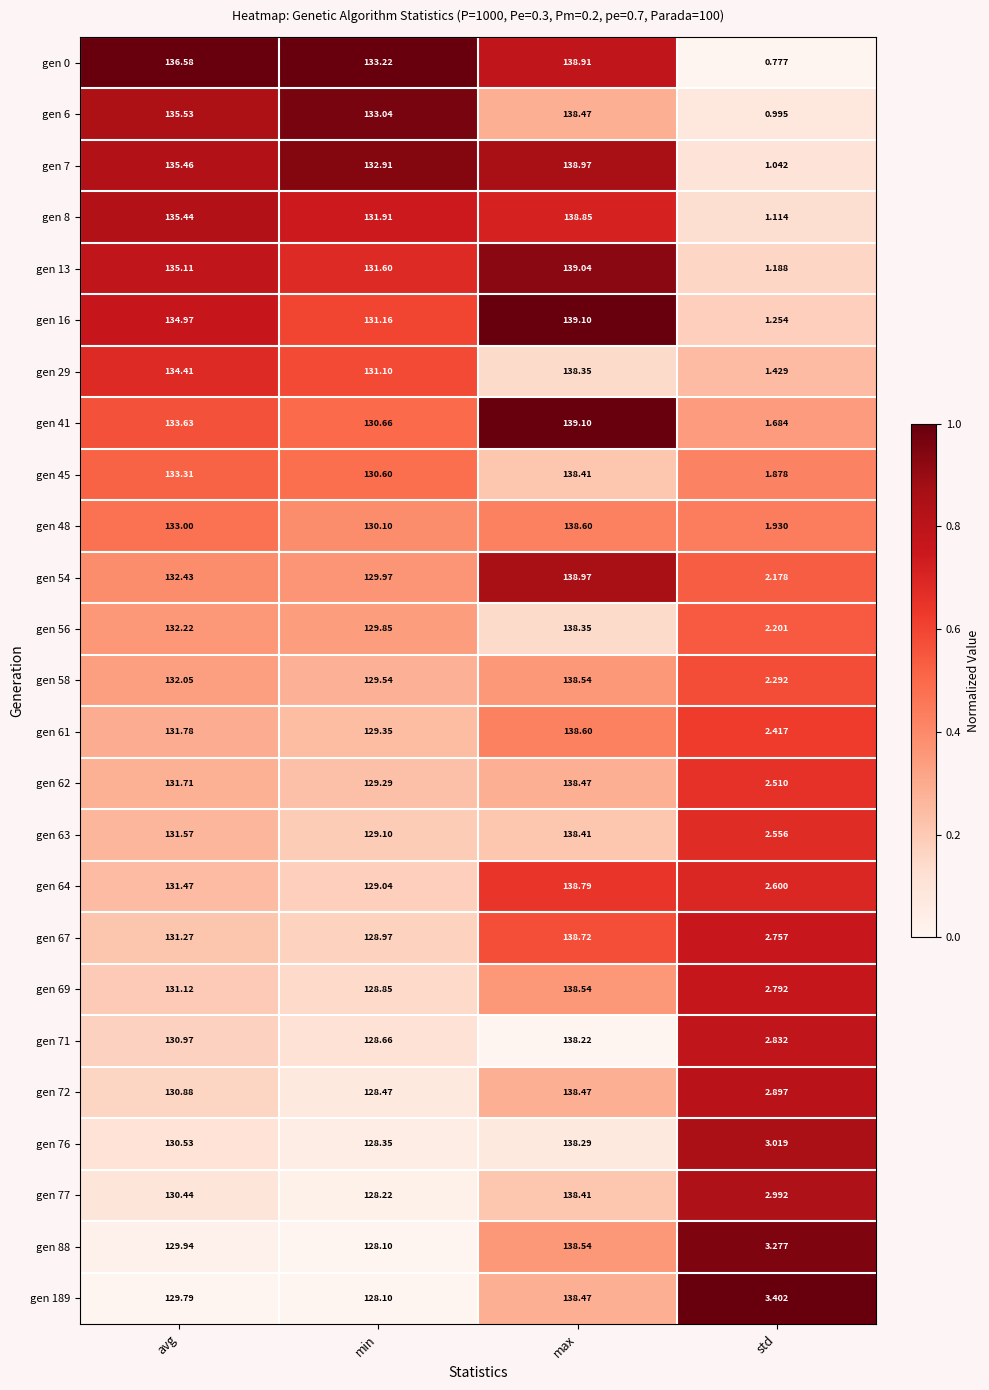

Where is gen 13 nearest to the value 70?

min